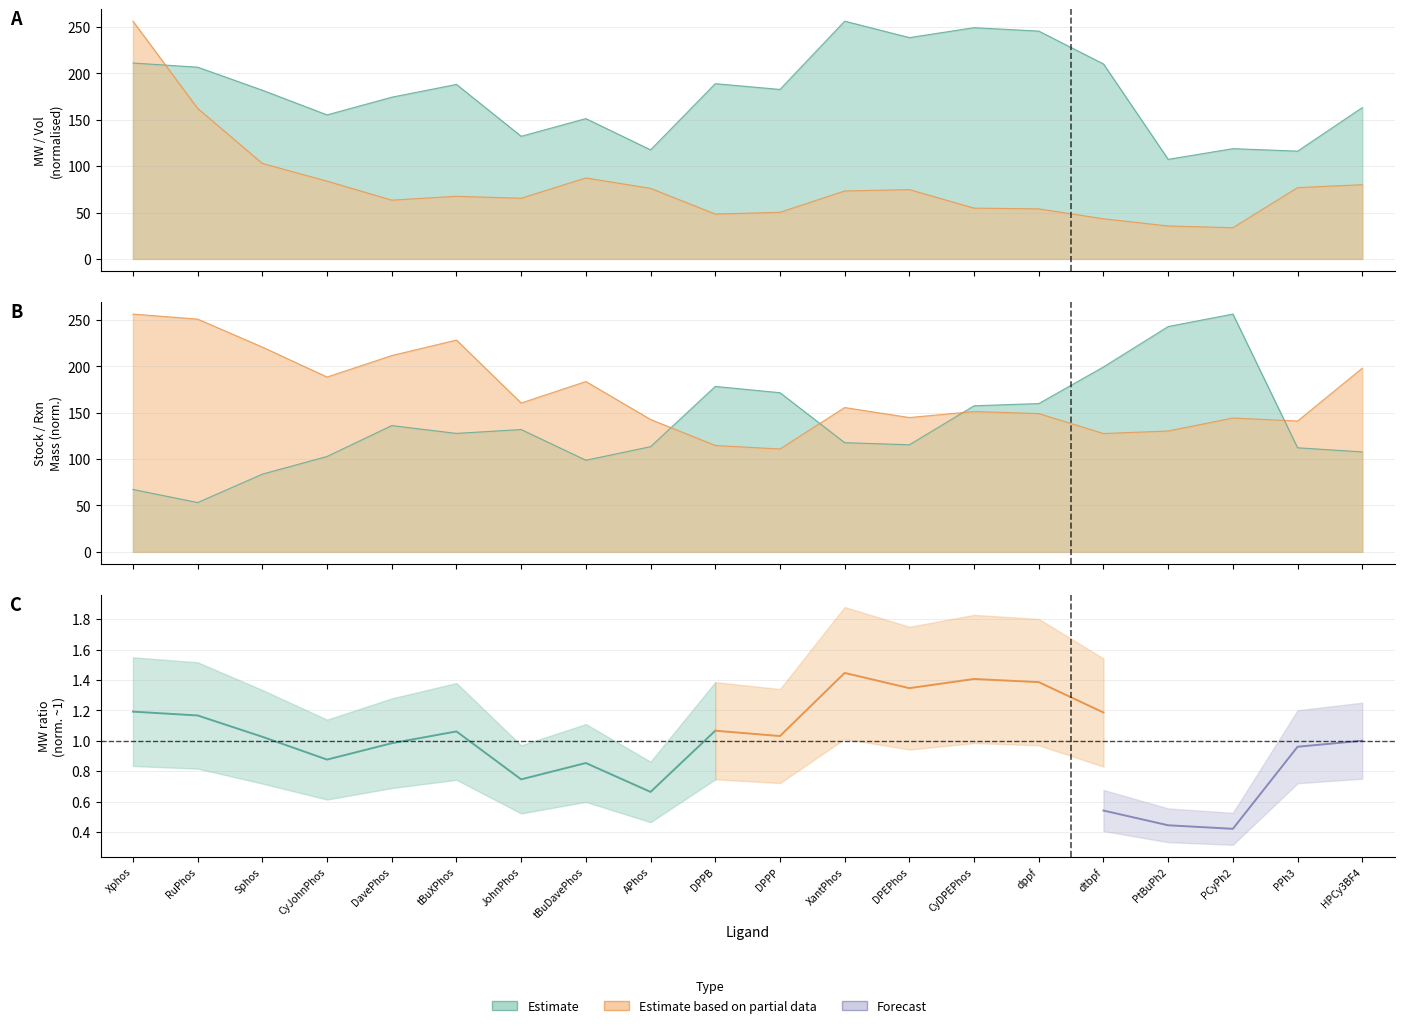

What is the label of the 14th point from the right?

JohnPhos